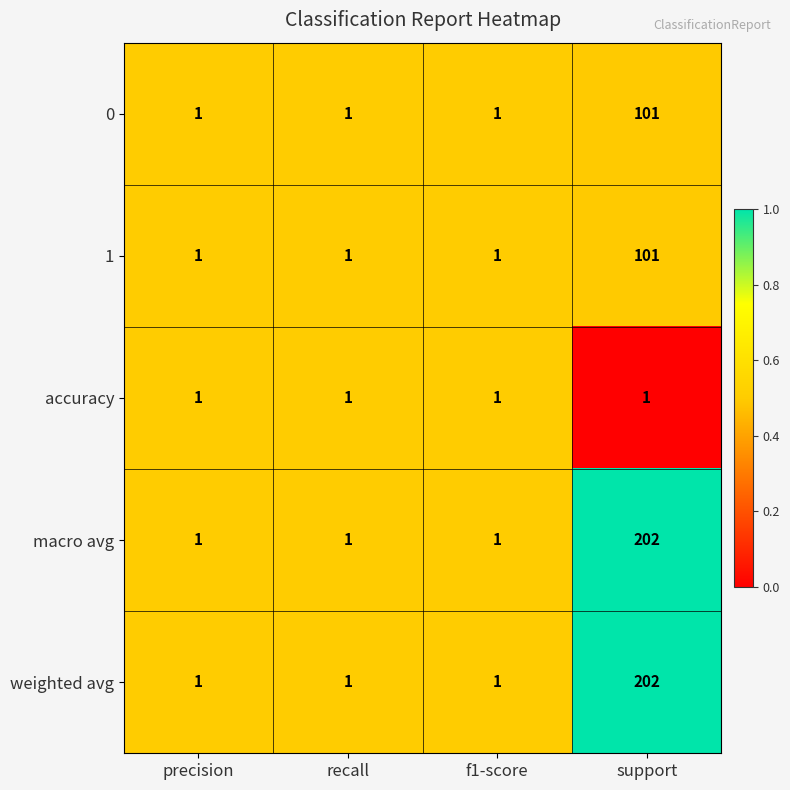

True or false: 0 has a value of 101 at support.

True